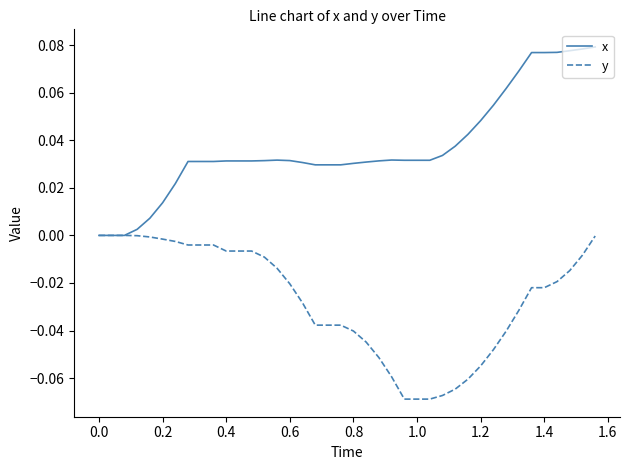

What is the sum of all y values?

-1.1